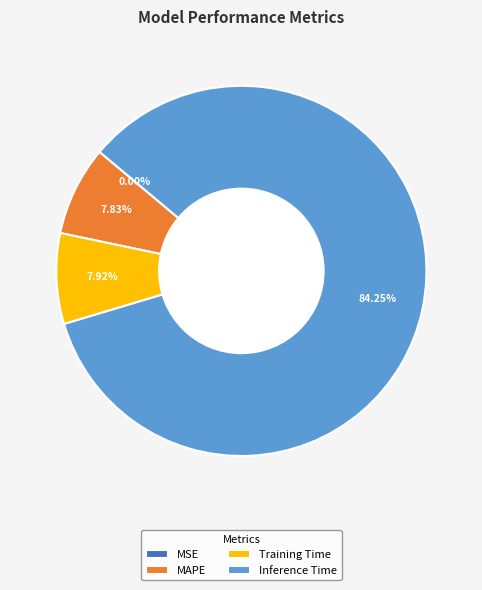

Which slice represents more than half of the pie?

Inference Time